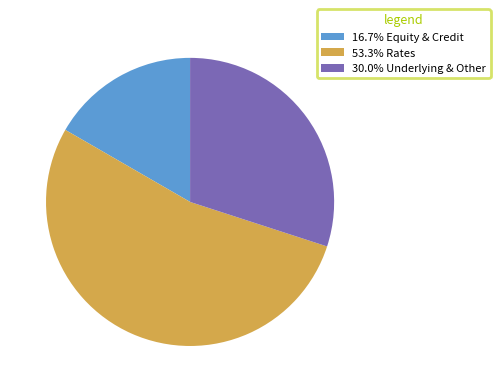

Does any single category account for the majority?

Yes